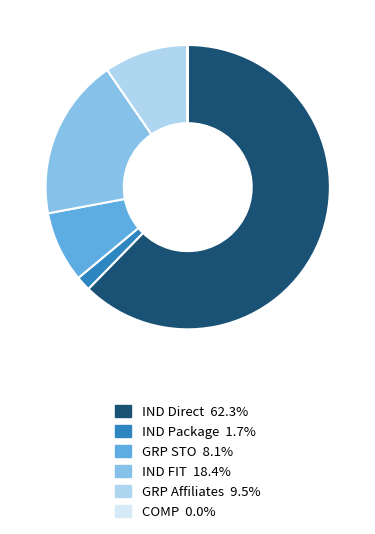

Is there any slice that represents more than half of the pie?

Yes